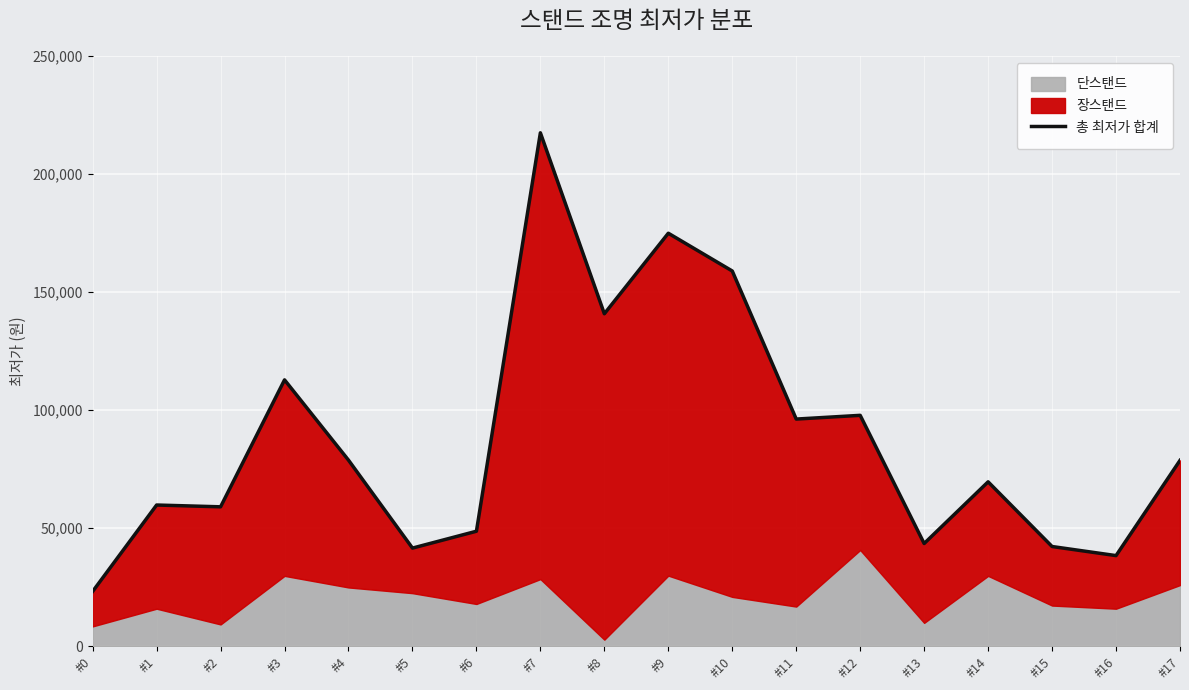

What is the minimum value shown in the chart?

23210